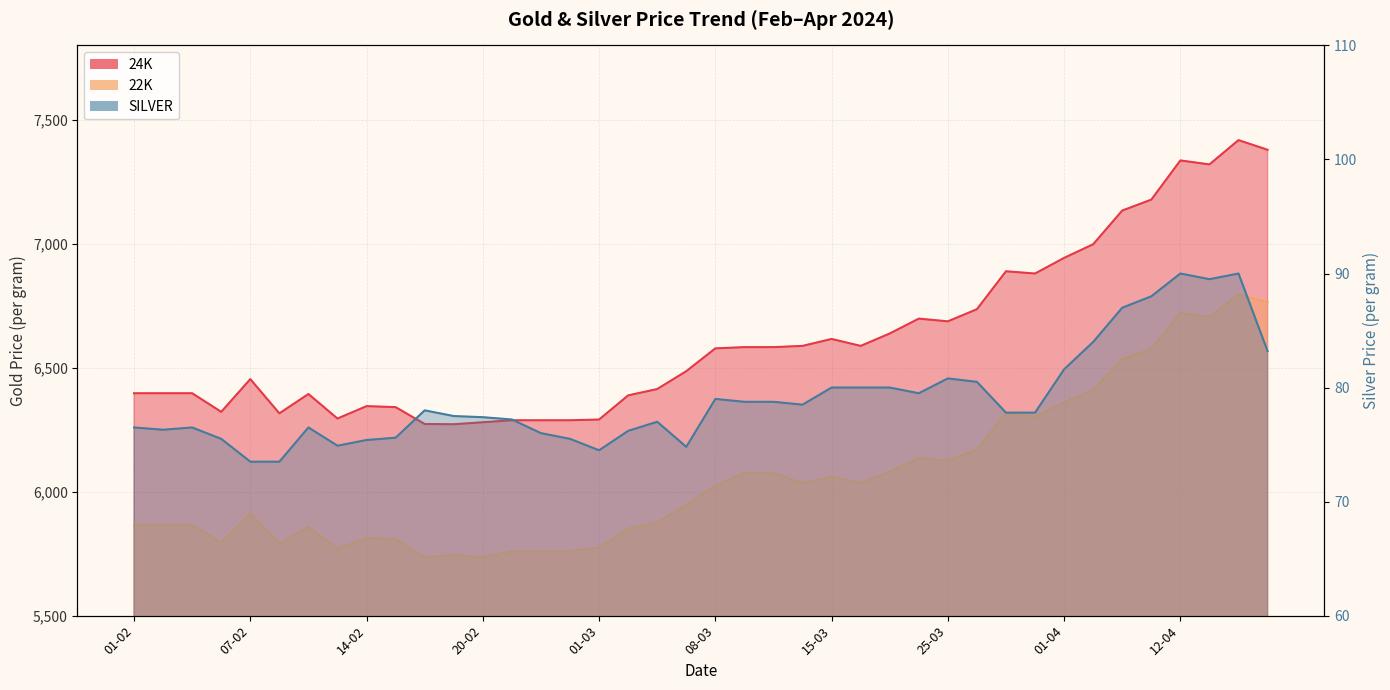

How many values in the SILVER series are below 77?

15